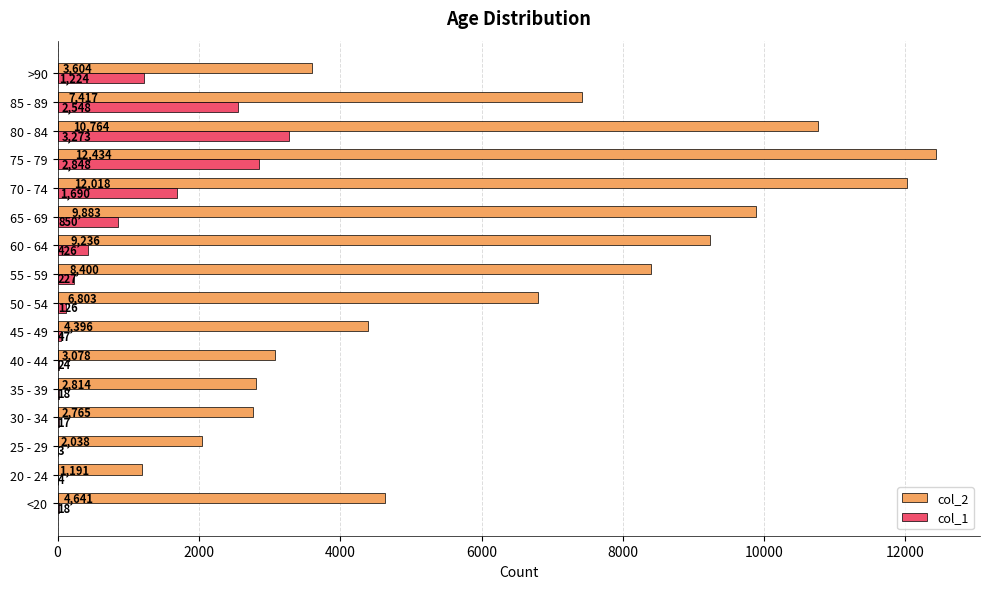

What is the sum of all col_1 values?

13343